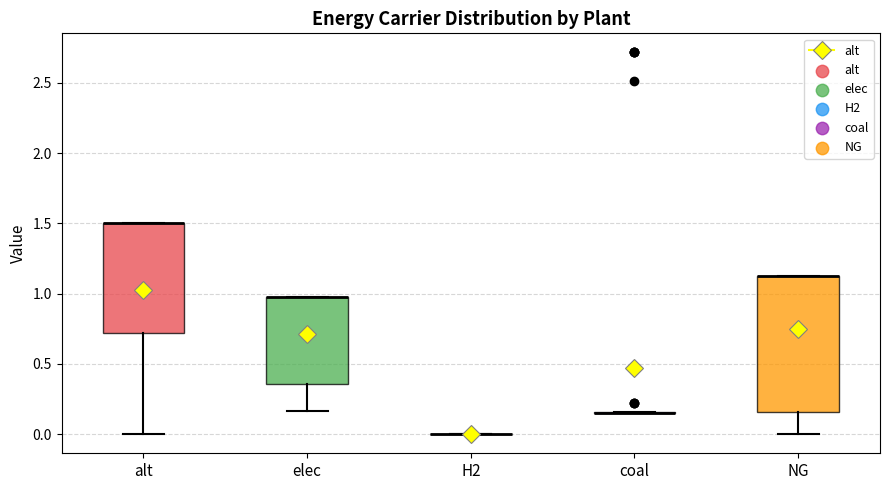

Where does the lower whisker of the box for elec end on the y-axis? The values are not printed on the chart, so give them approximately, as read against the axis.

0.15